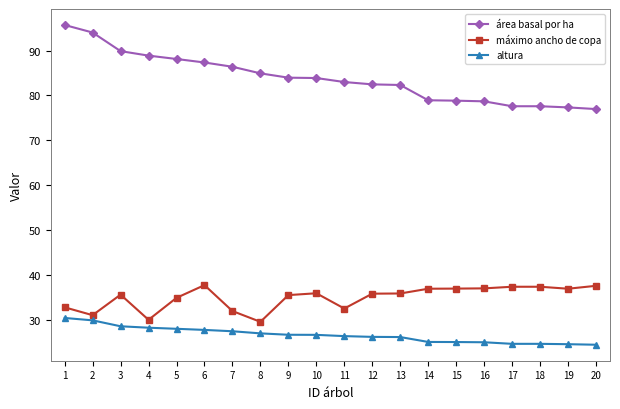

The value of altura at 19 is 36.1. True or false?

False